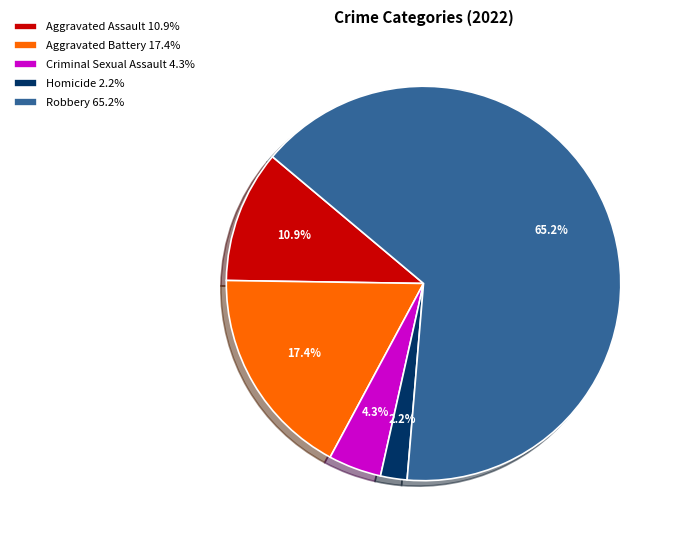

How many segments does this pie chart have?

5